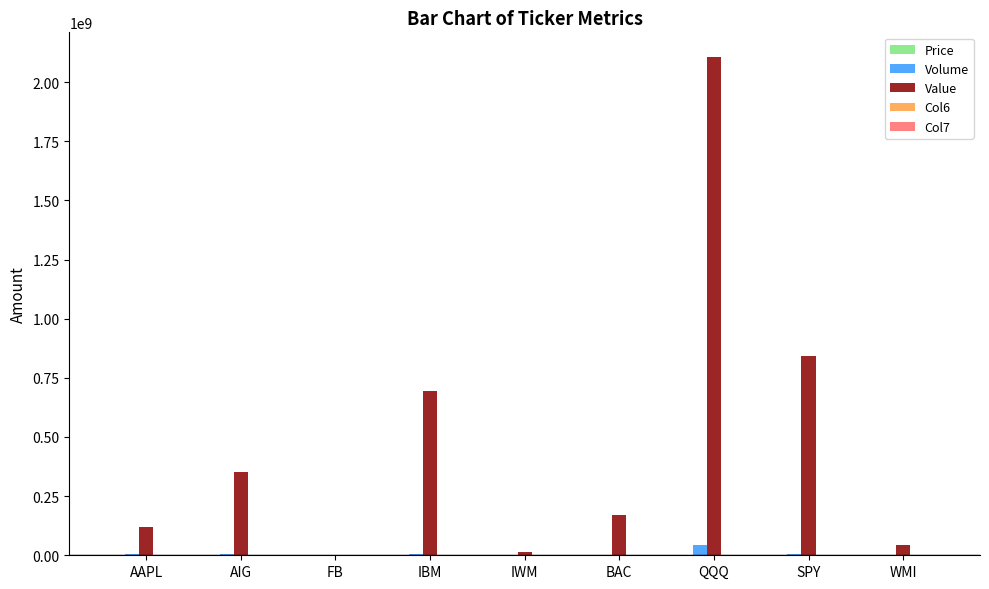

What is the sum of all Volume values?

71016600.0